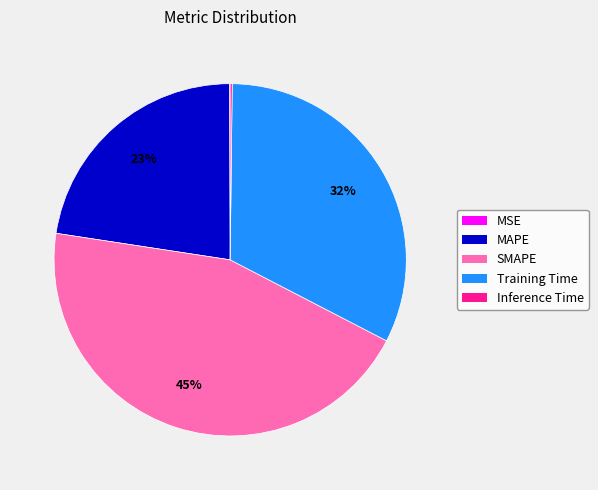

Is it true that Training Time is 19% of the pie?

False